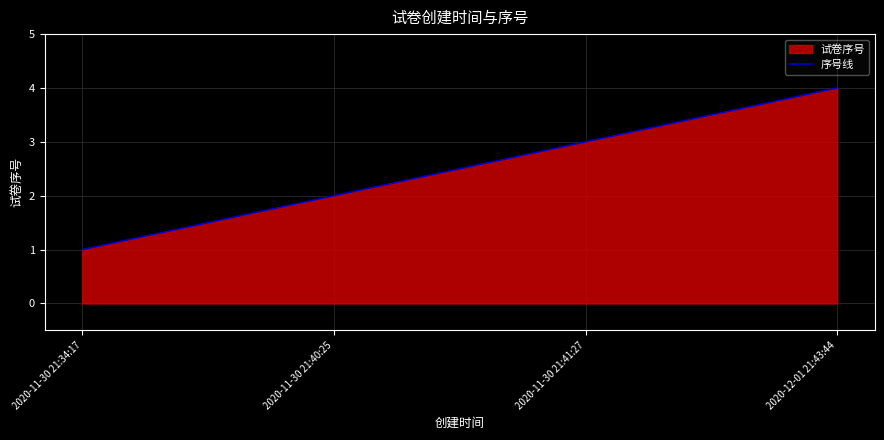

Which category has the highest value across all series?

2020-12-01 21:43:44